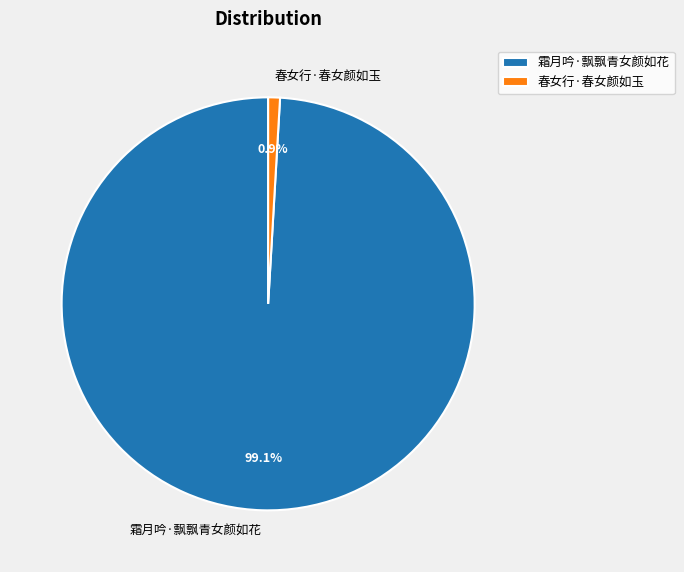

Which has a higher value, 霜月吟·飘飘青女颜如花 or 春女行·春女颜如玉?

霜月吟·飘飘青女颜如花